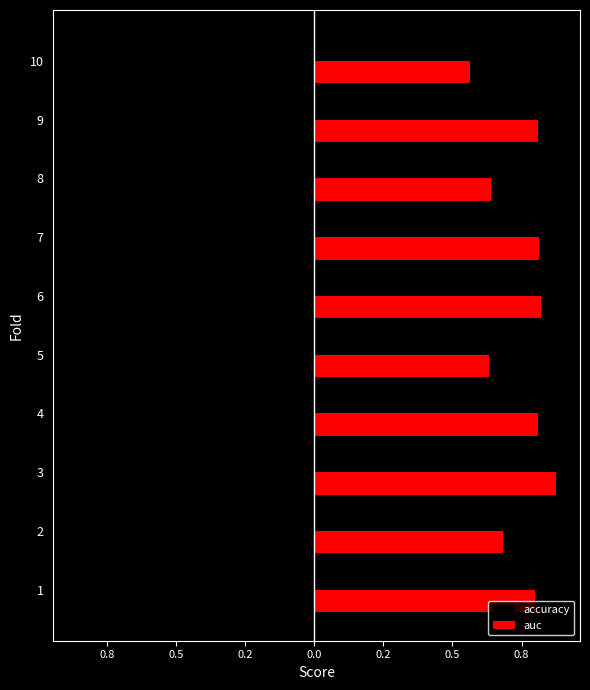

What are all the series names shown in the legend?

accuracy, auc